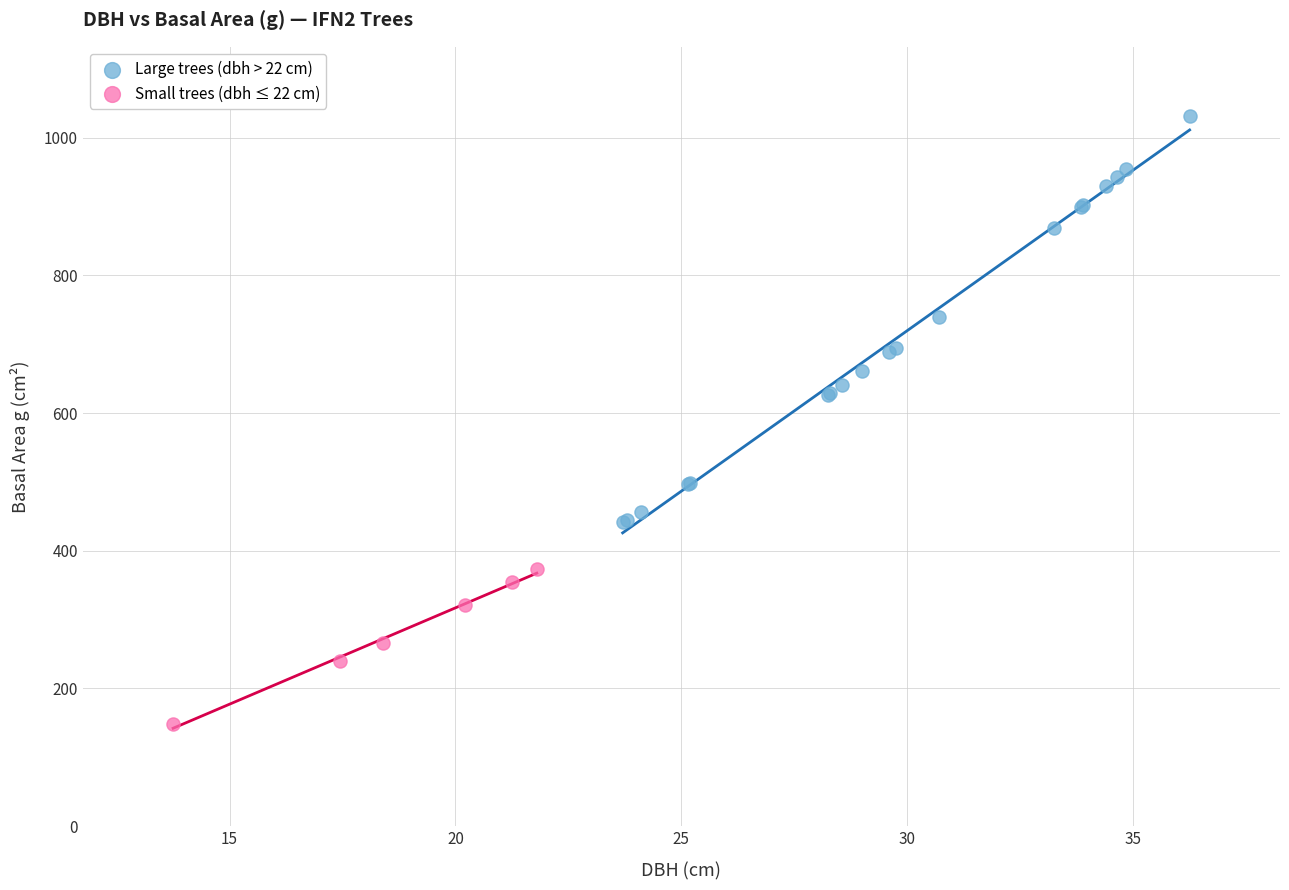

Which series contains the lowest Y value?

Small trees (dbh ≤ 22 cm)